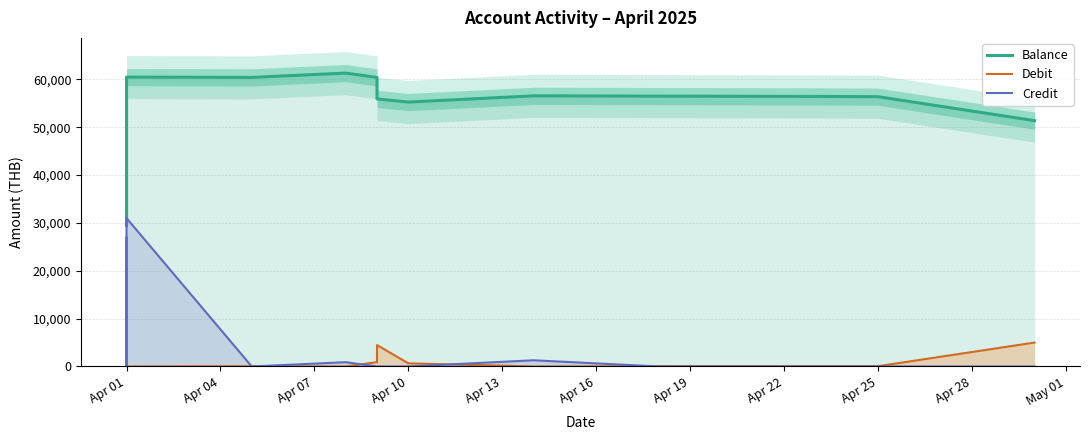

How many lines are shown in the chart?

3